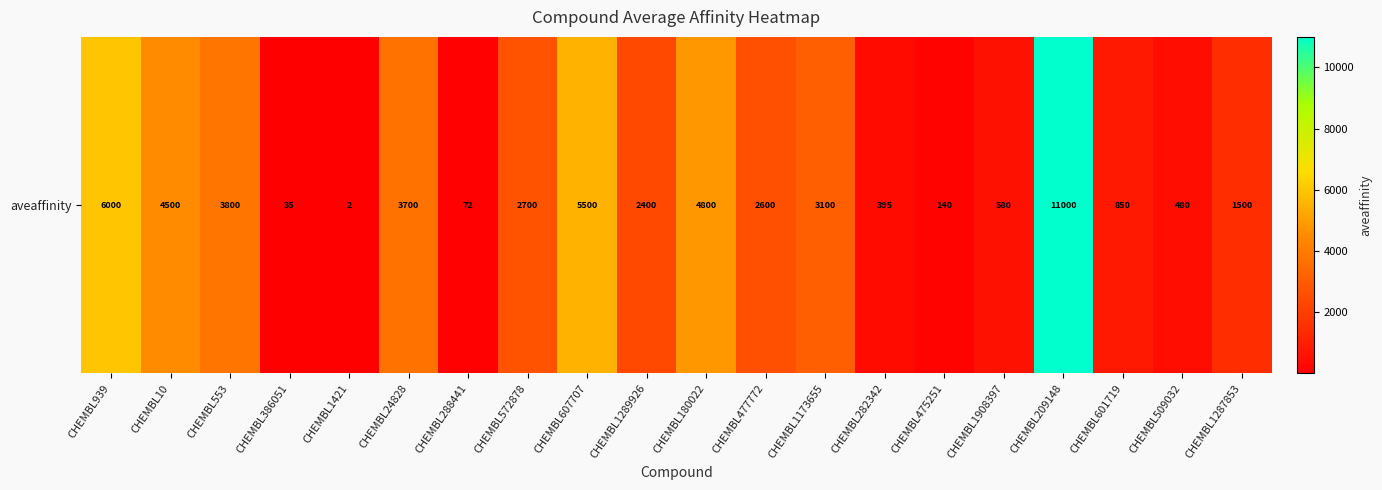

Between CHEMBL939 and CHEMBL209148, which is larger?

CHEMBL209148